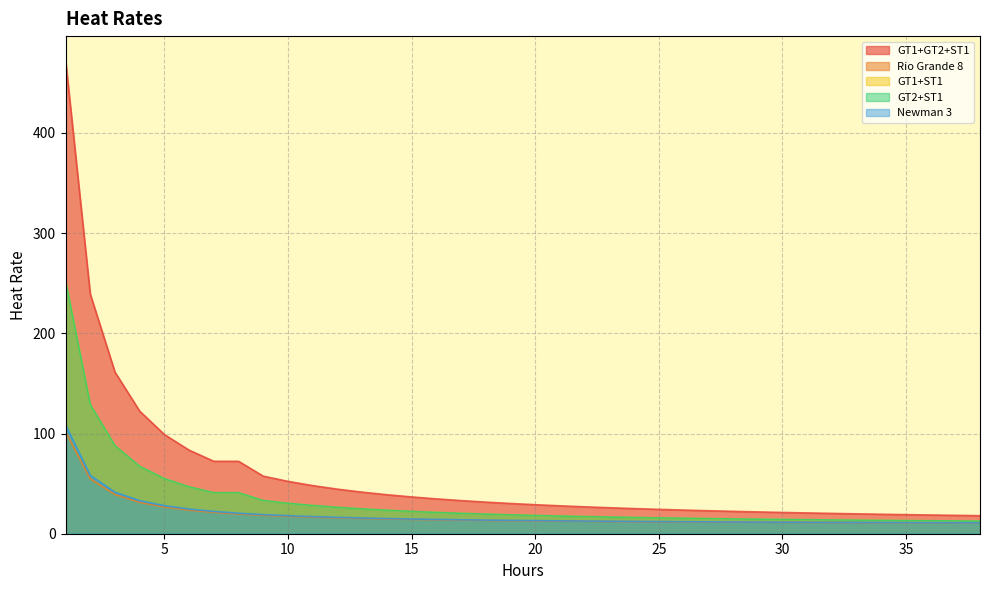

At which label does GT1+ST1 reach its minimum?

38